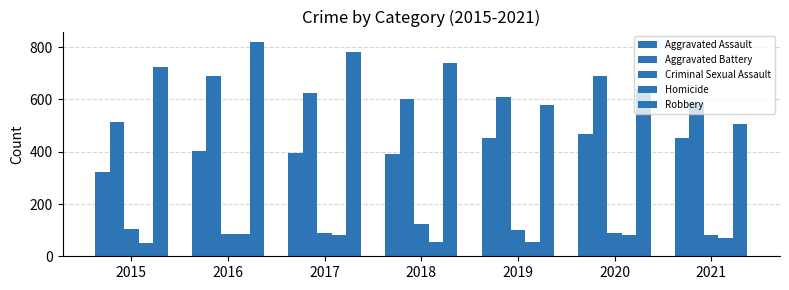

What is the minimum value shown in the chart?

50